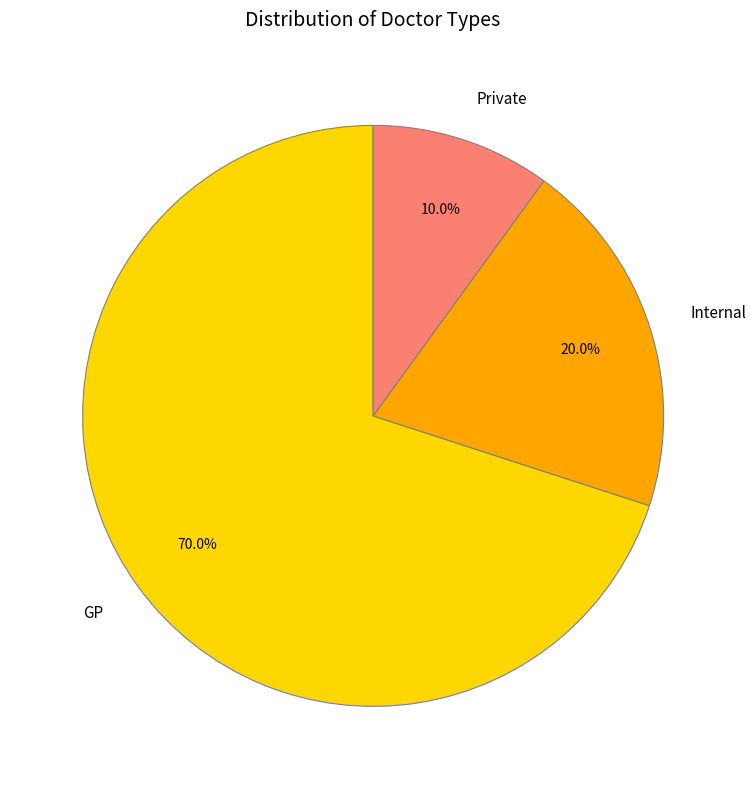

Count the number of slices in the pie.

3